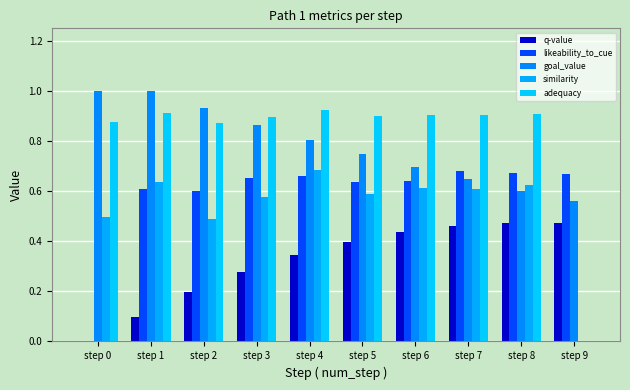

How many likeability_to_cue values are between 0 and 1?

10